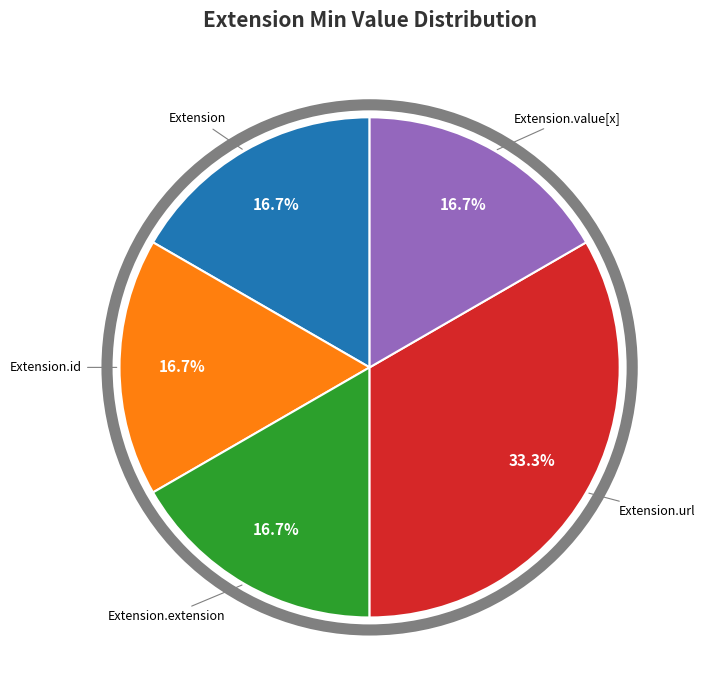

To the nearest percent, what is the average slice percentage?

20%